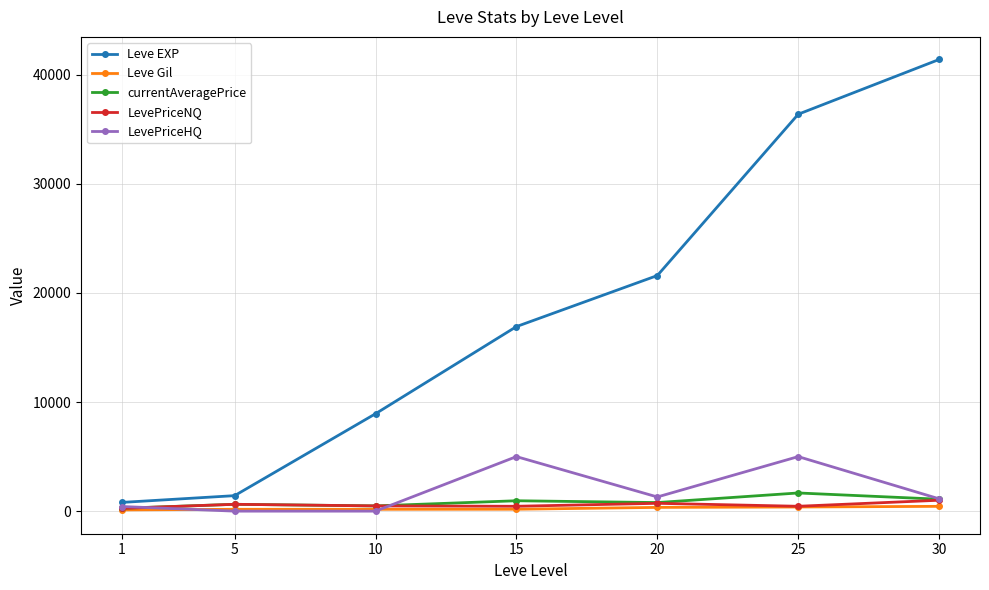

What is the difference between the highest and lowest values at 20?

21256.0